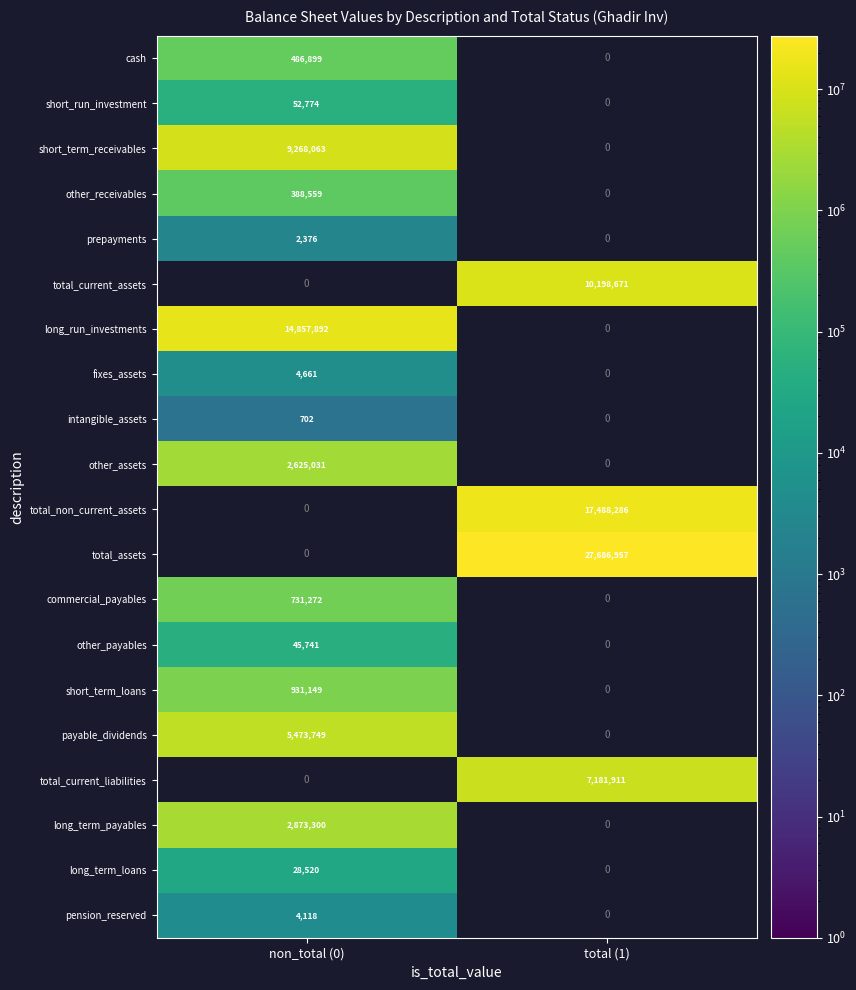

How many categories are shown in the chart?

2